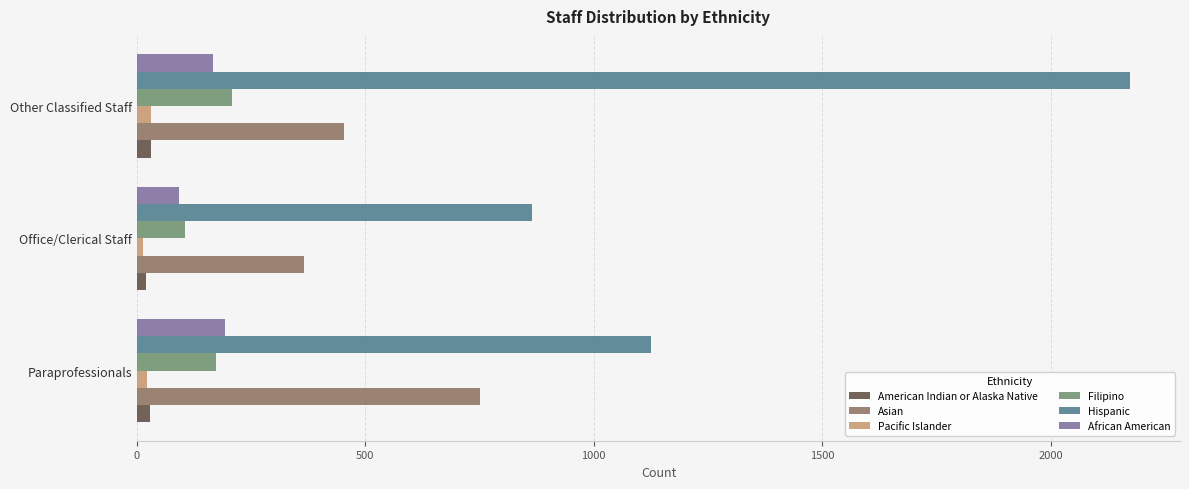

At which category does the chart reach its peak across all series?

Other Classified Staff